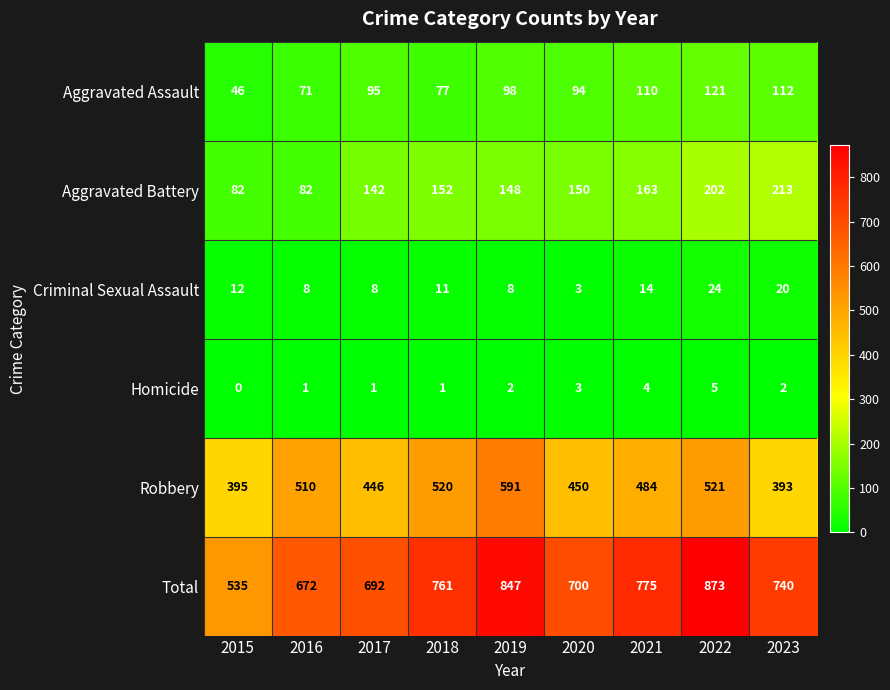

How many data points in Total are less than 740?

4